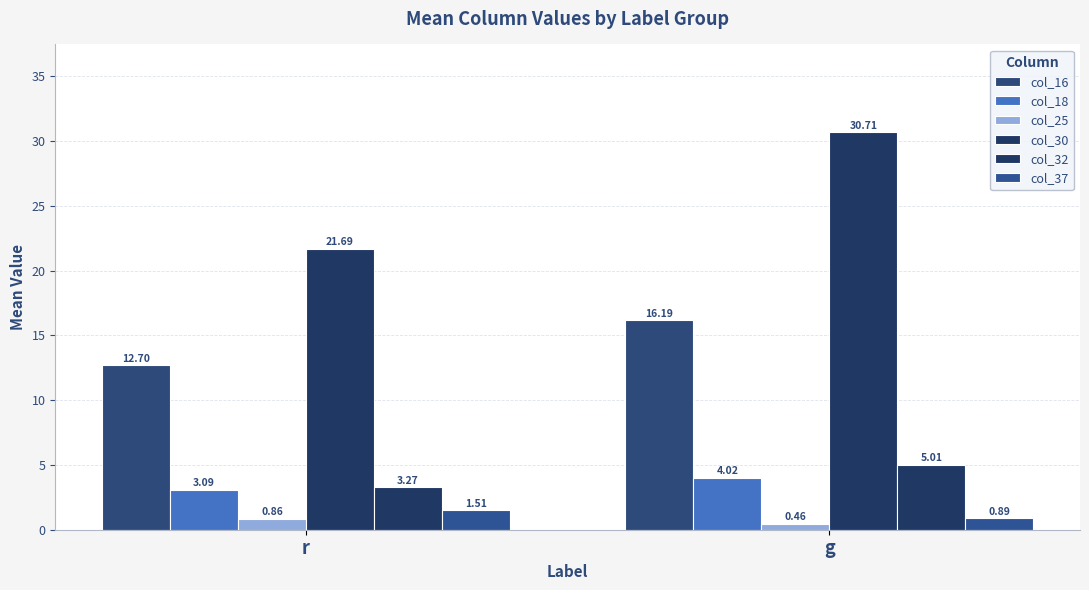

The col_30 series shows 21.7 at r. True or false?

True